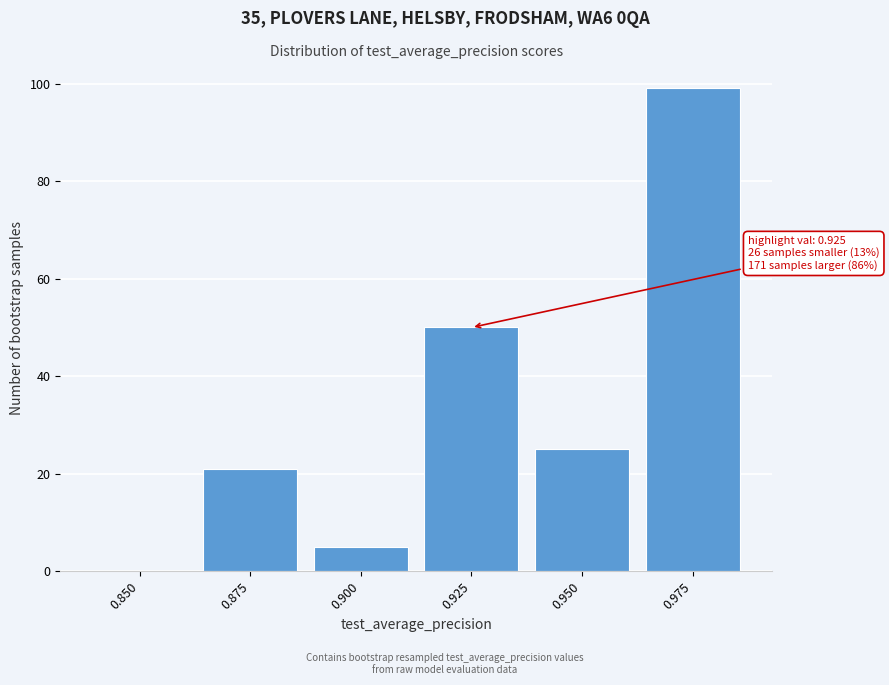

Reading left to right, extract all data points from this chart.

0.850=0	0.875=21	0.900=5	0.925=50	0.950=25	0.975=99